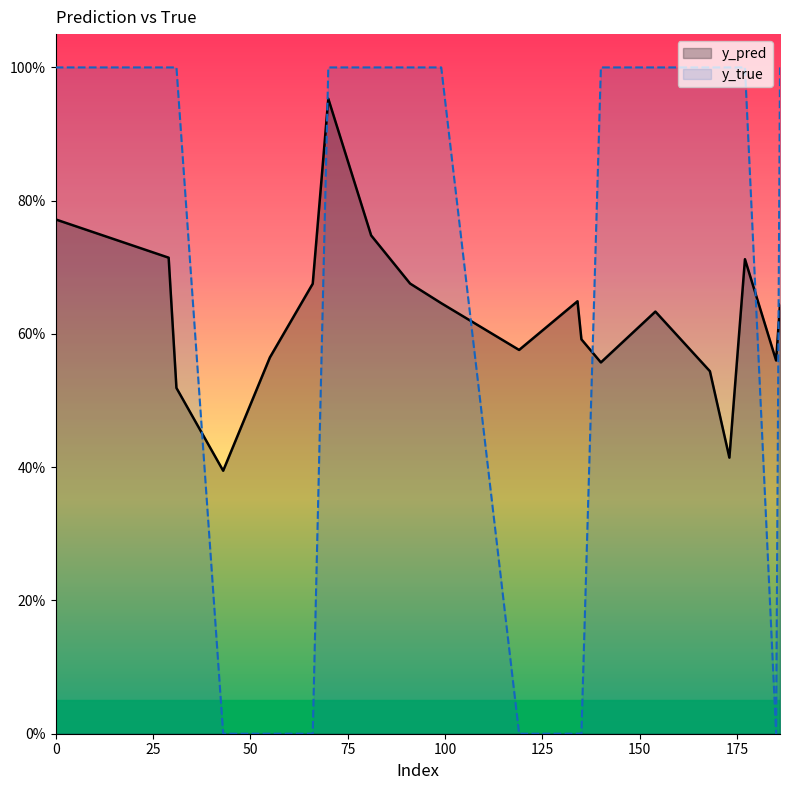

Reading left to right, list all the values displayed in this chart.

y_pred: 0.8	0.7	0.5	0.4	0.6	0.7	1.0	0.7	0.7	0.6	0.6	0.6	0.6	0.6	0.6	0.5	0.4	0.7	0.6	0.6
y_true: 1.0	1.0	1.0	0.0	0.0	0.0	1.0	1.0	1.0	1.0	0.0	0.0	0.0	1.0	1.0	1.0	1.0	1.0	0.0	1.0